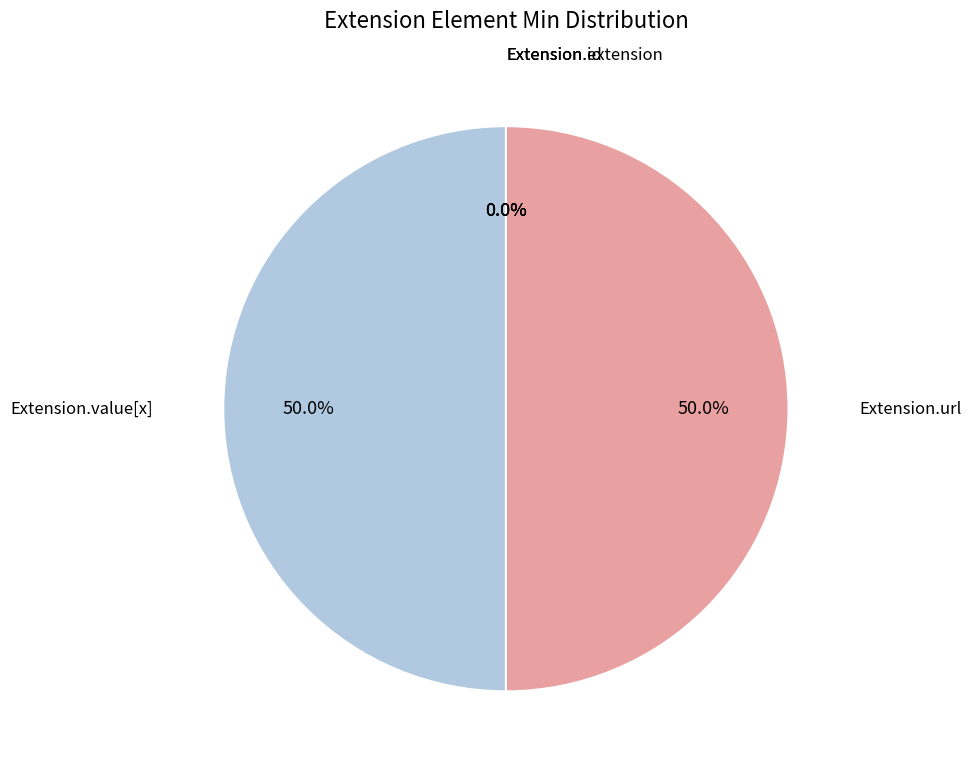

To the nearest percent, what is the combined percentage of Extension.url and Extension.id?

50%